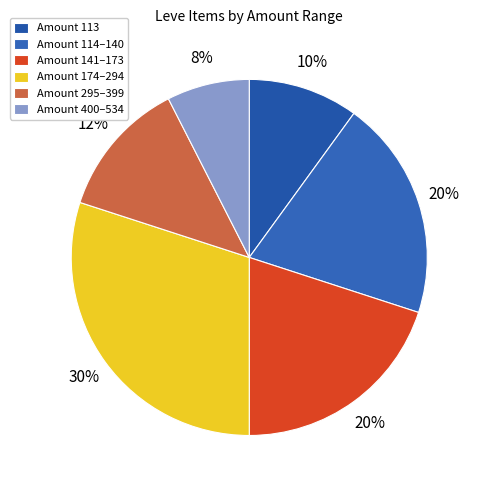

Is there a majority slice in this chart?

No